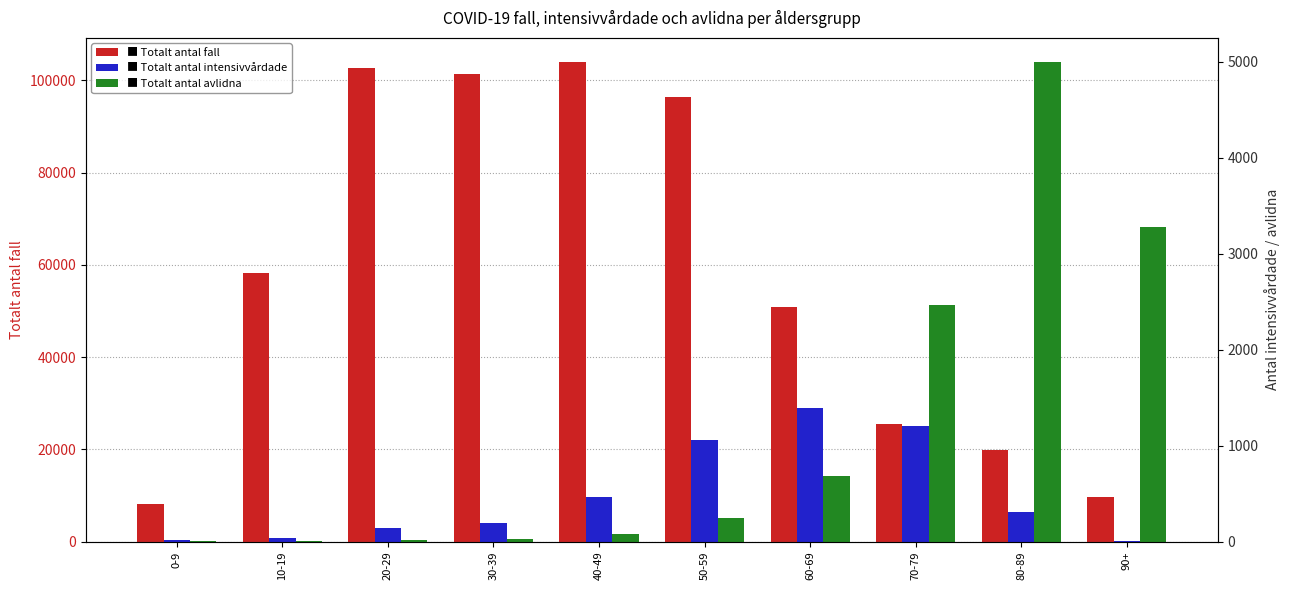

At which label does Totalt_antal_fall reach its minimum?

0-9